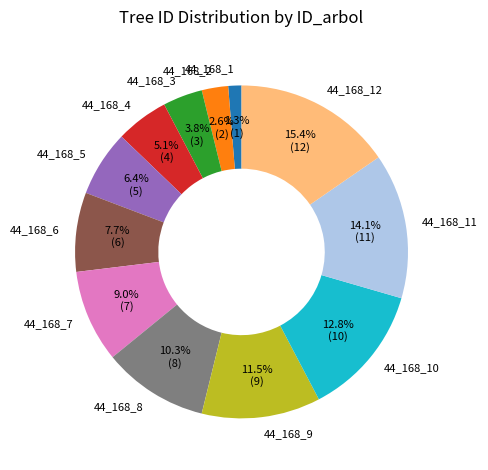

To the nearest percent, what is the difference between the largest and smallest slice percentages?

14%